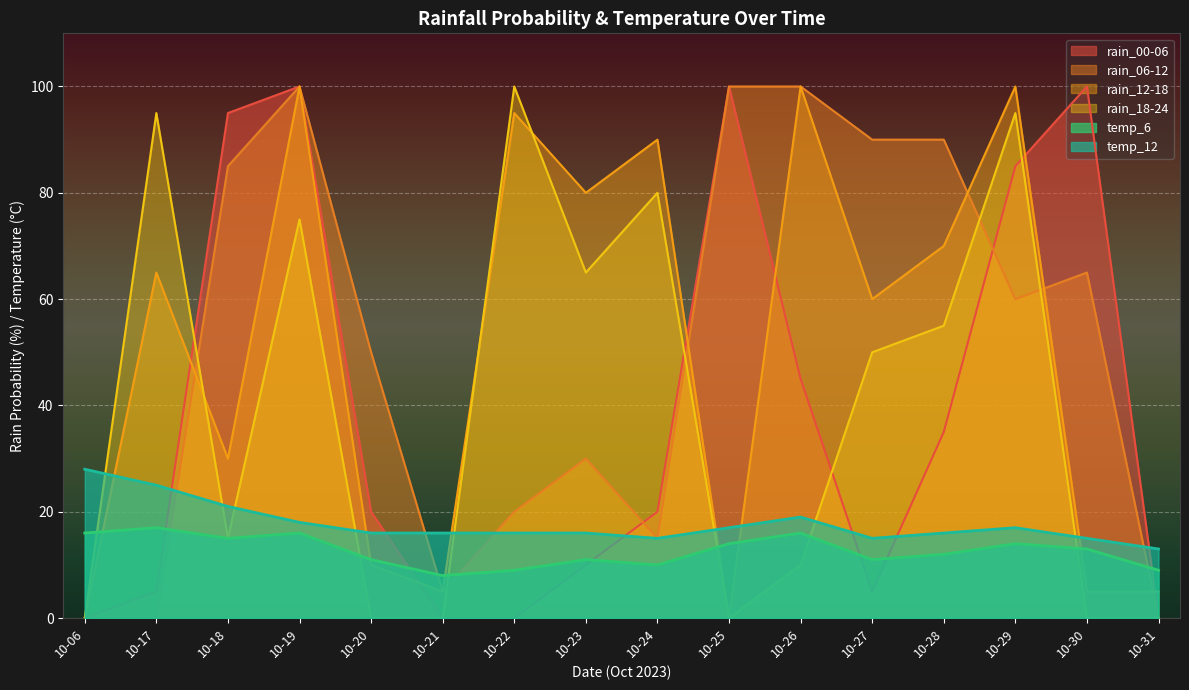

Which series changed the most between 10-21 and 10-27?

rain_06-12